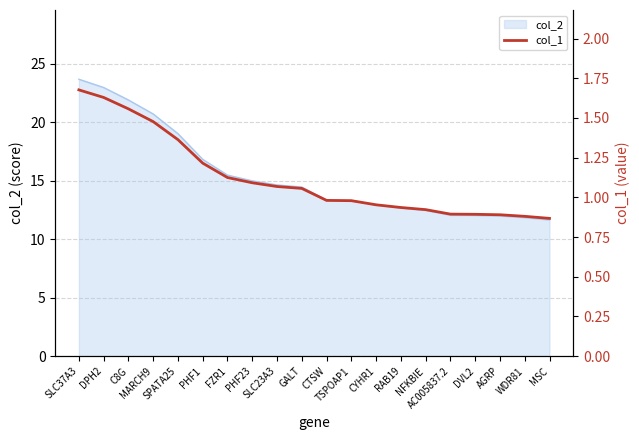

Where does the data first go above 1?

SLC37A3